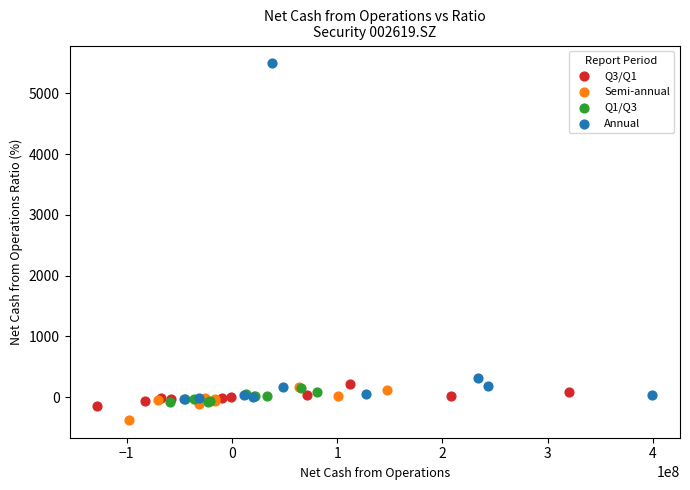

Which series has the largest Y range (max minus min)?

Annual